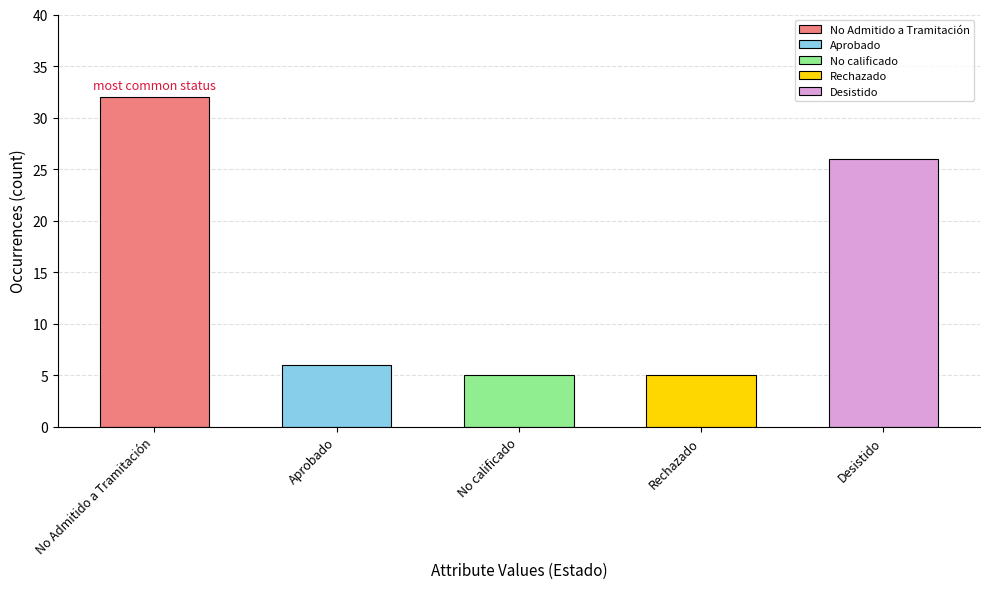

What is the change in value from No Admitido a Tramitación to Desistido?

-6